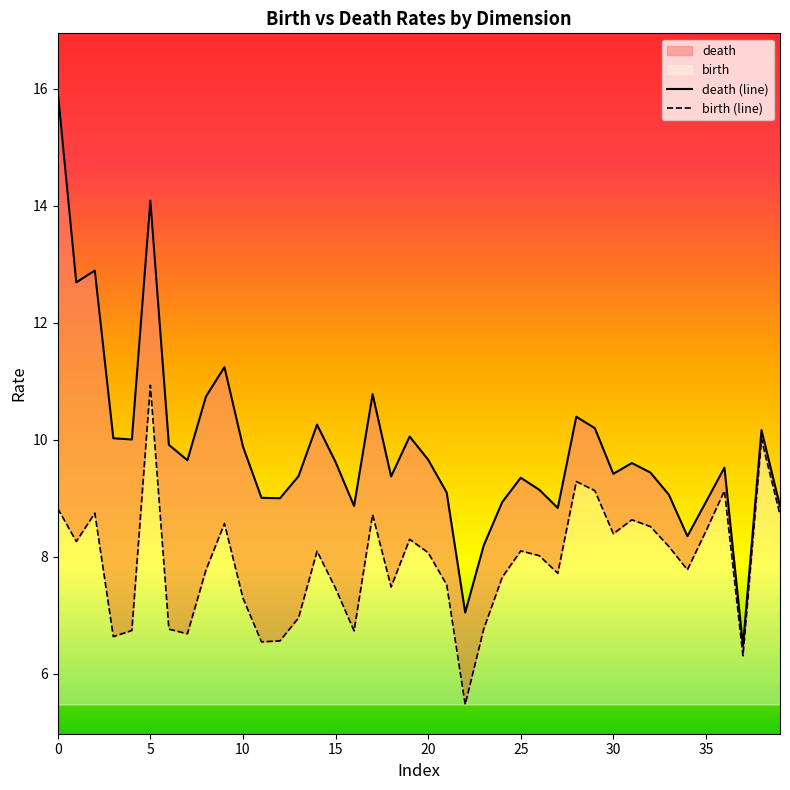

What is the sum of the death values at 0 and 20?

25.6